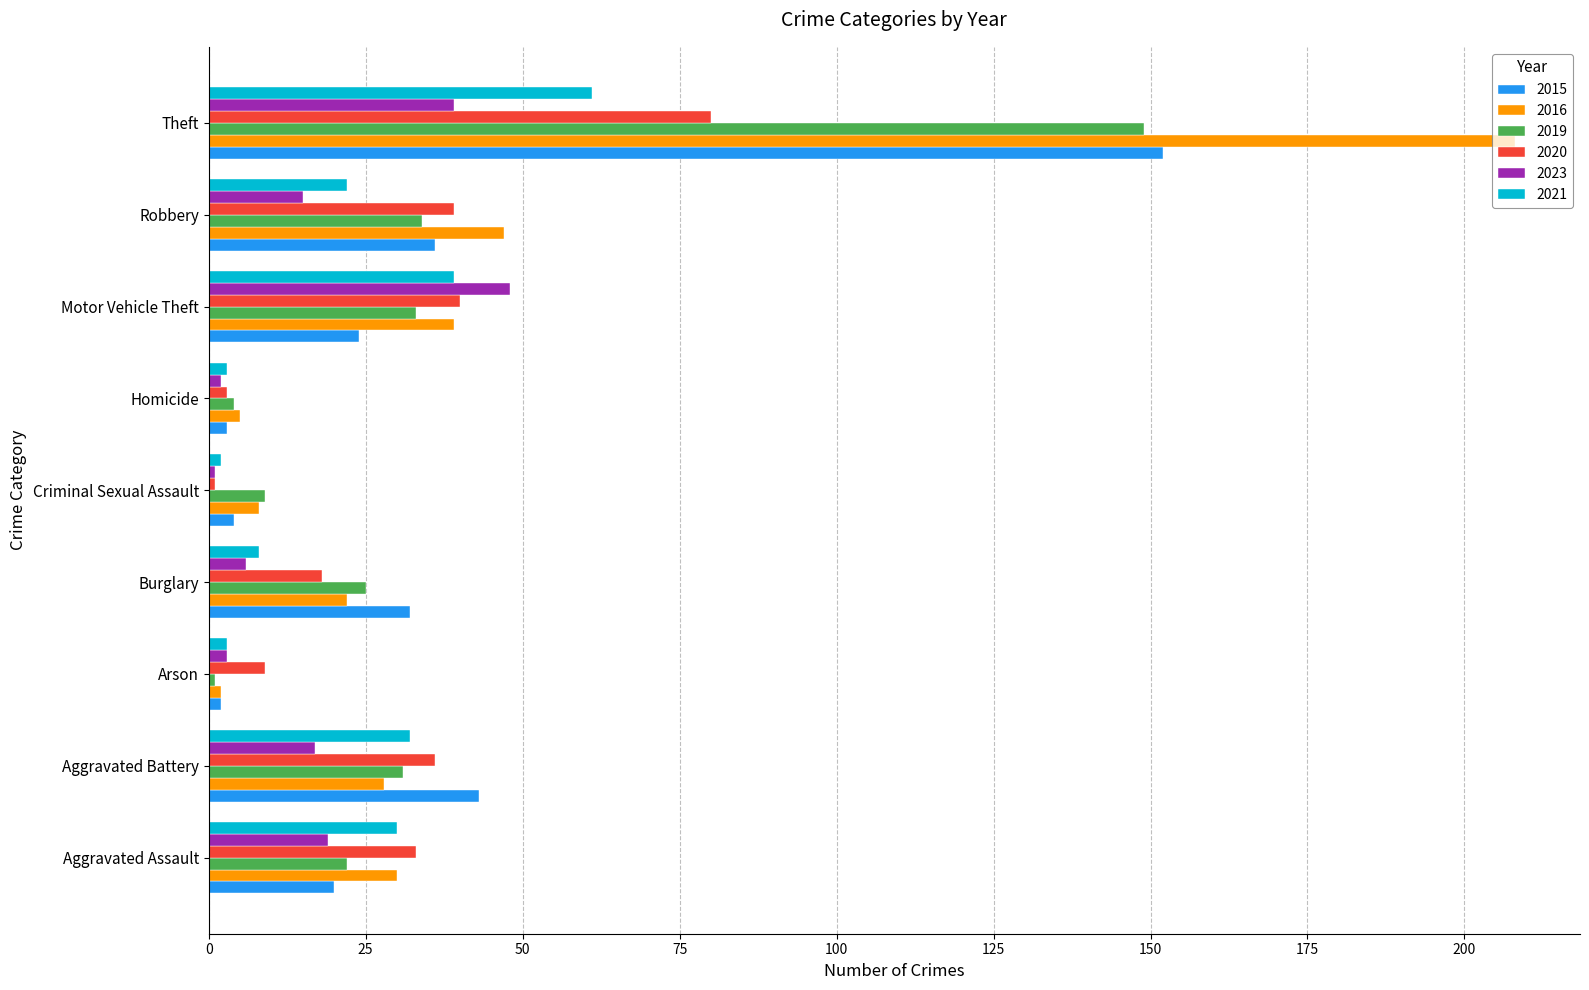

Which series has the widest spread of values?

2016